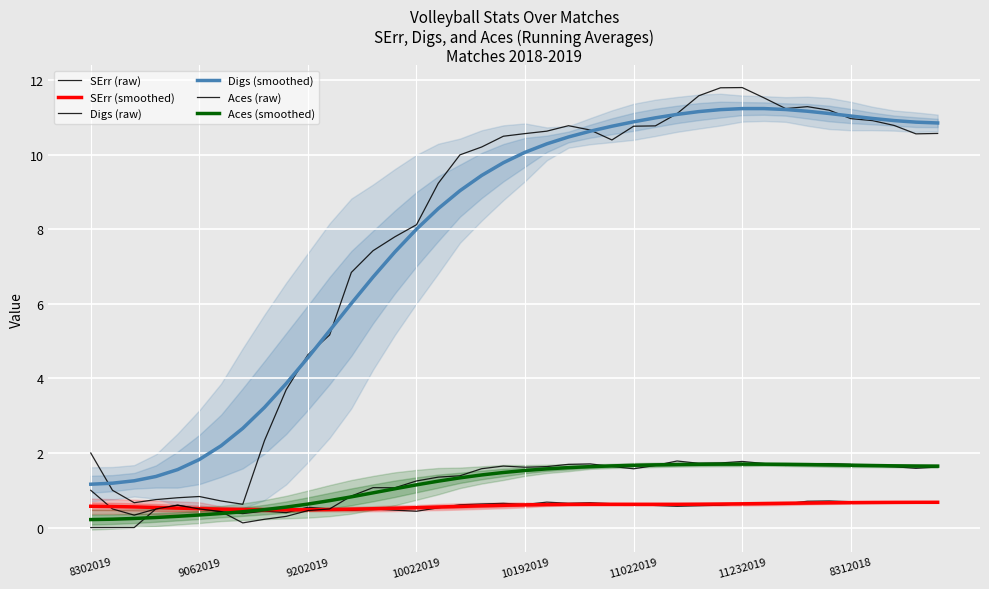

What is the label of the 28th point from the right?

12